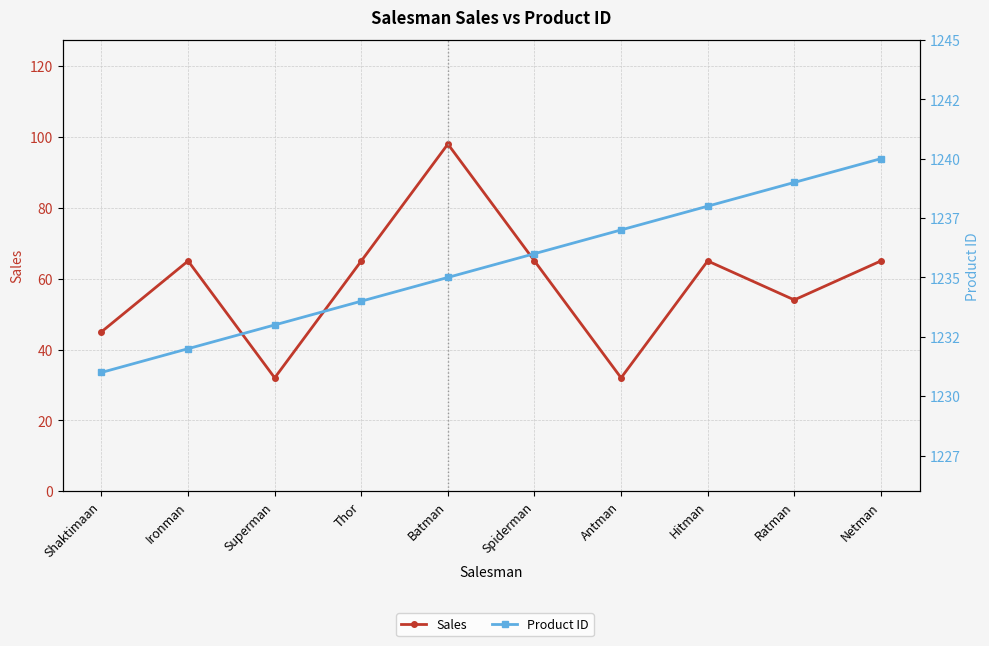

What is the difference between the maximum and second lowest values in the Sales series?

66